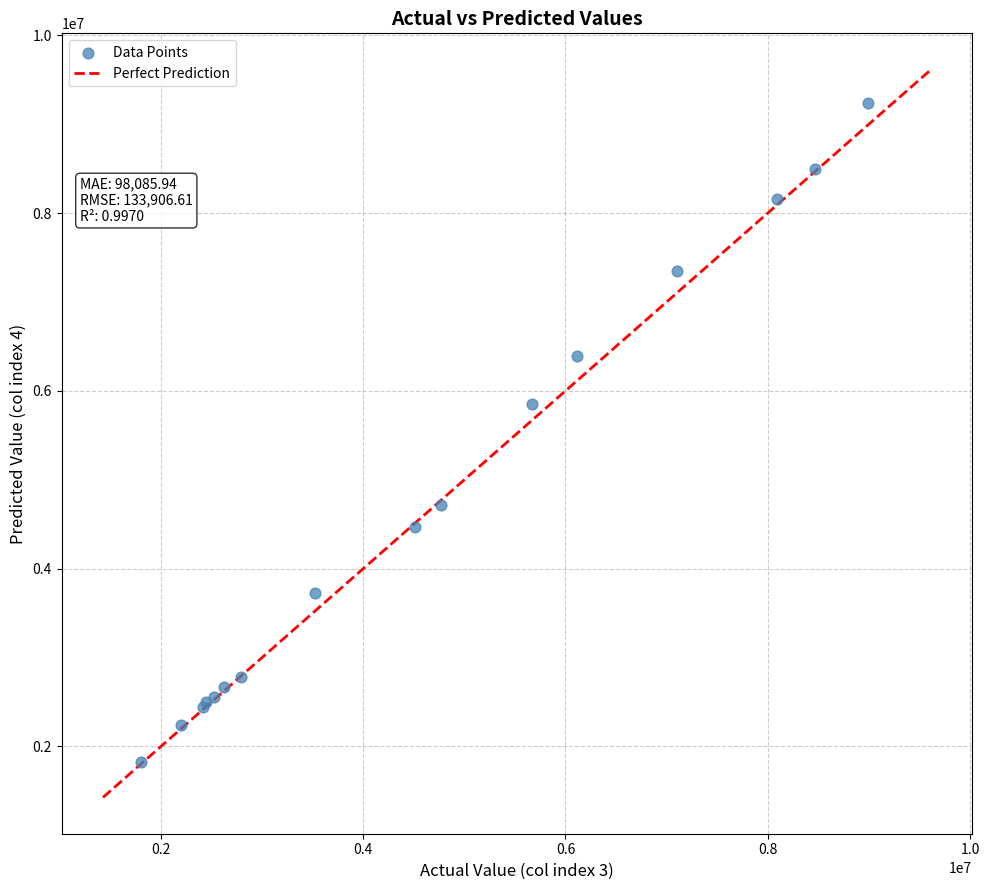

What Y value in the scatter plot is closest to 5533750?

5850000